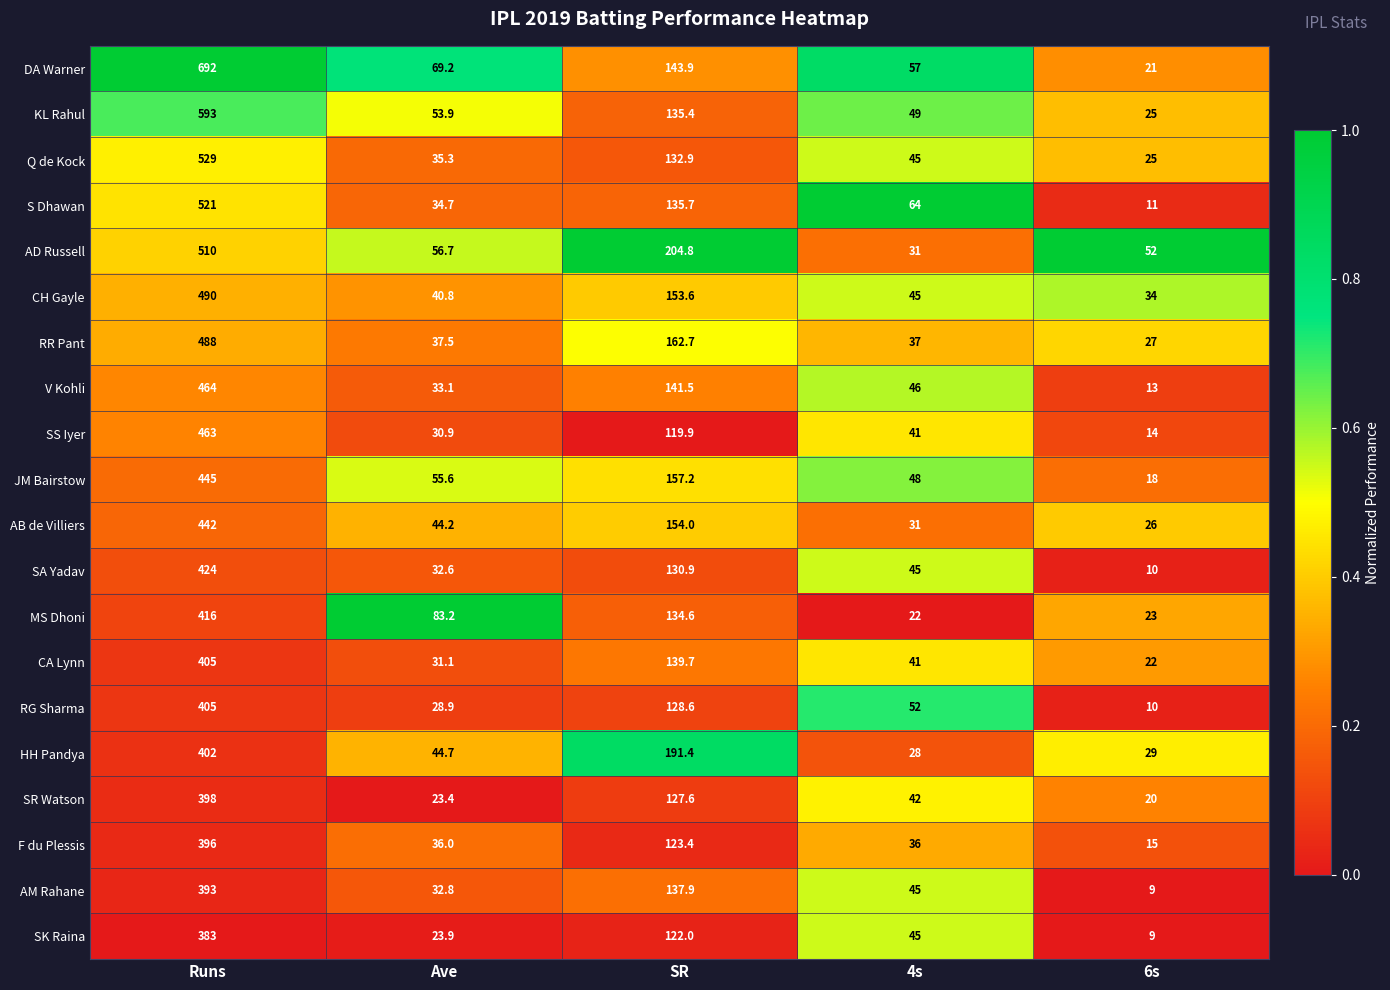

What is the greatest value displayed?

692.0